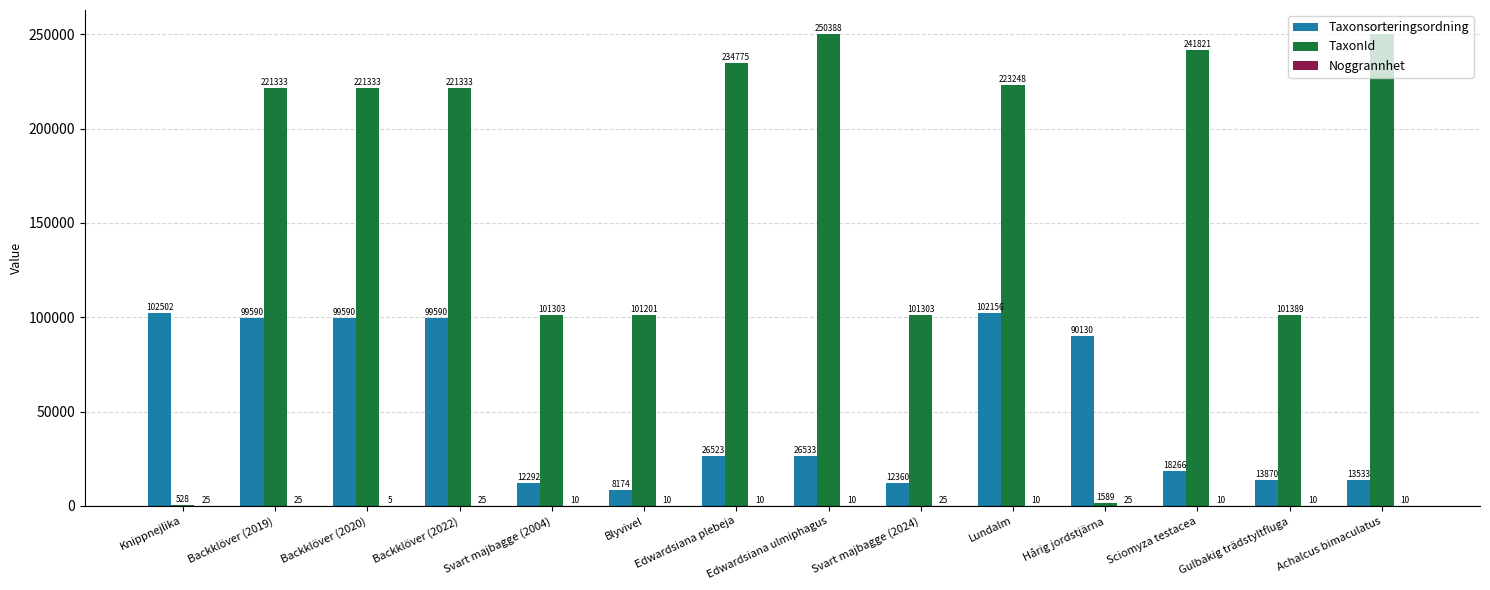

Does the chart contain stacked bars?

No